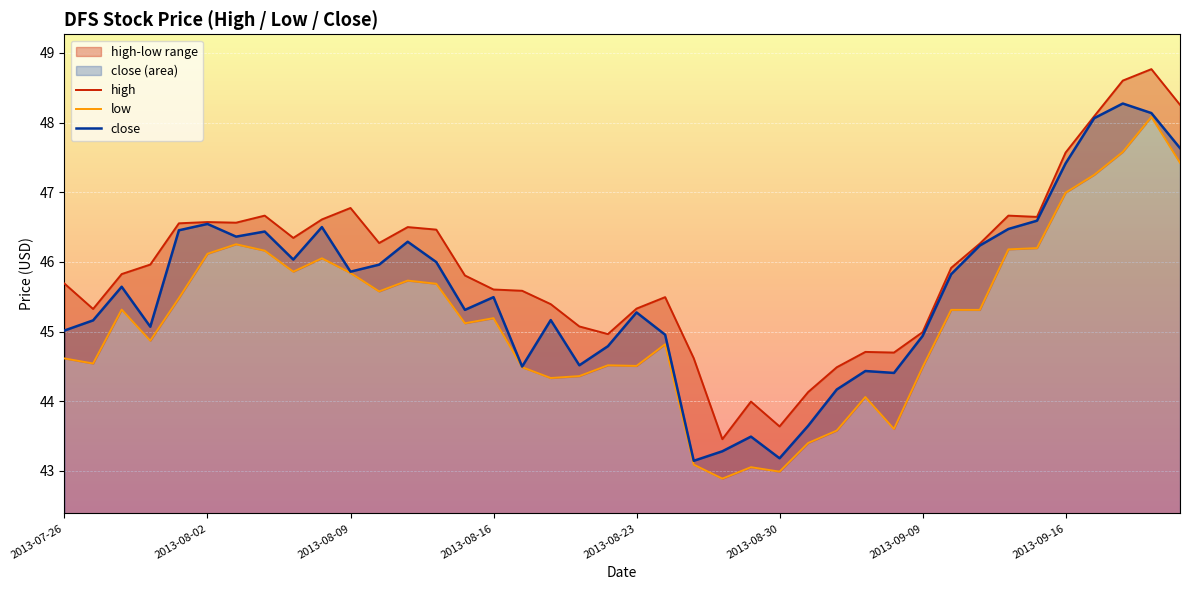

What is the highest value of the close series?

48.3